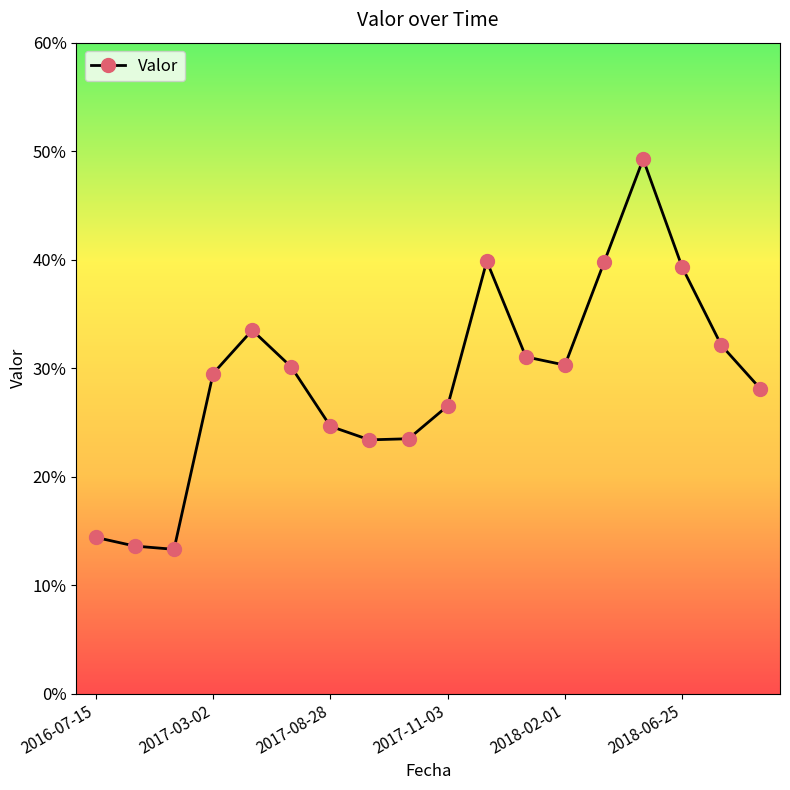

Is this an area chart (filled region under the line)?

No